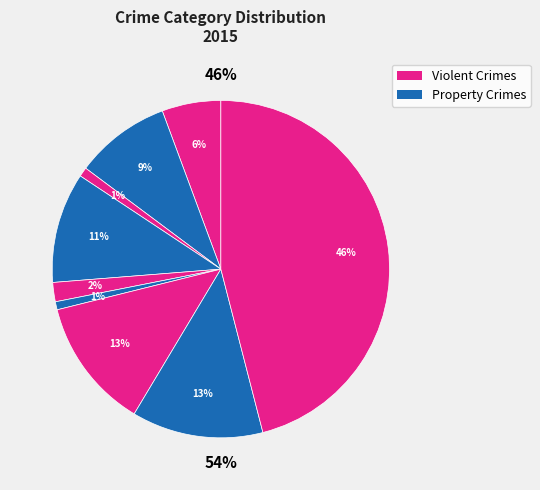

Is it true that Aggravated Assault is 6% of the pie?

True